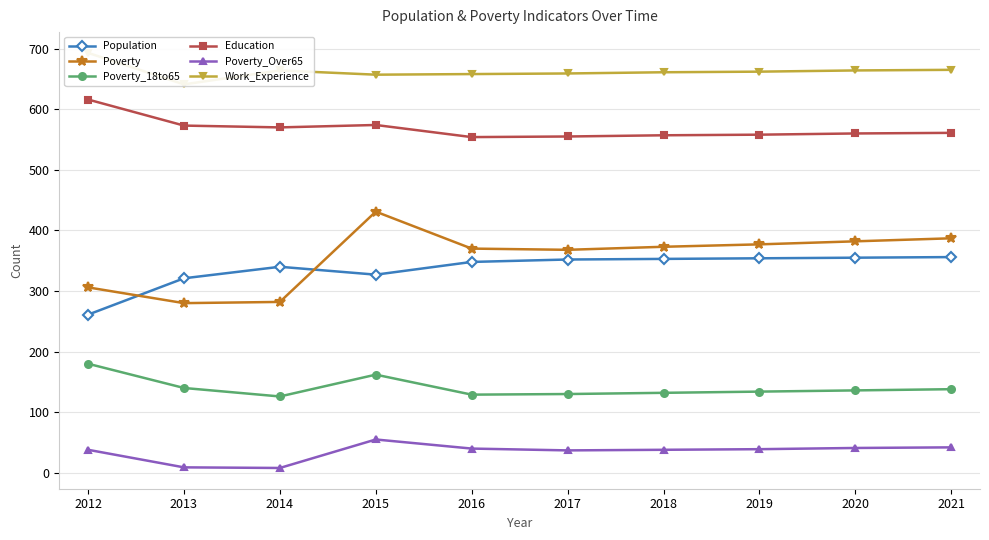

What is the difference between the maximum and second lowest values in the Population series?

35